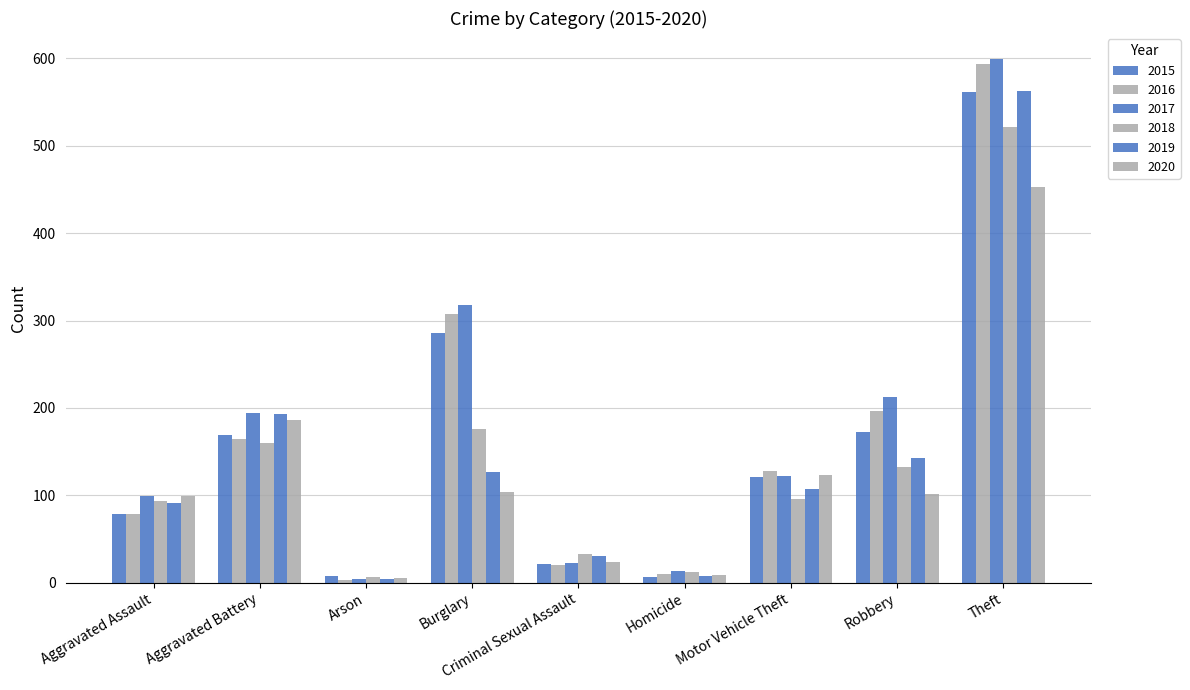

Which category has the highest value in the 2016 series?

Theft